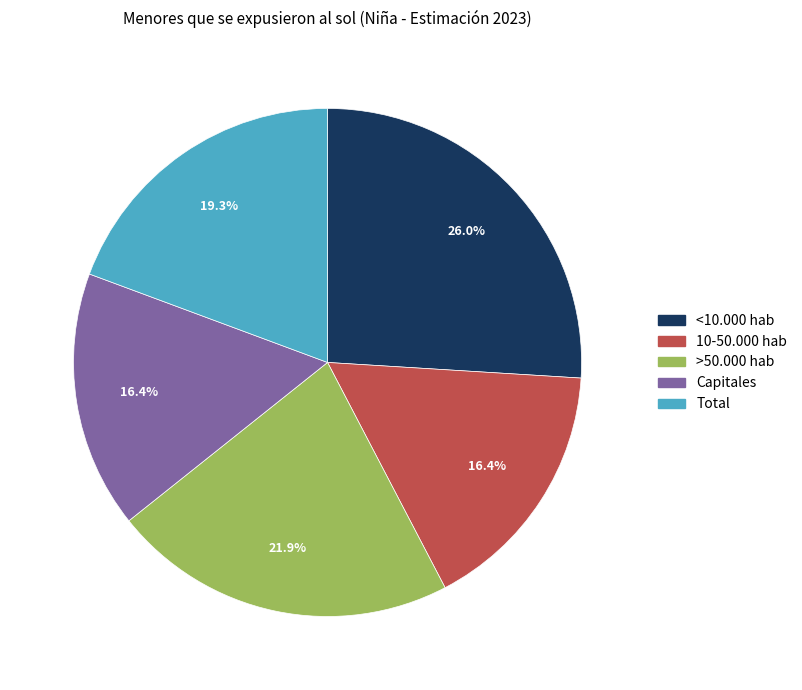

What portion of the pie excludes <10.000 hab?

74.0%